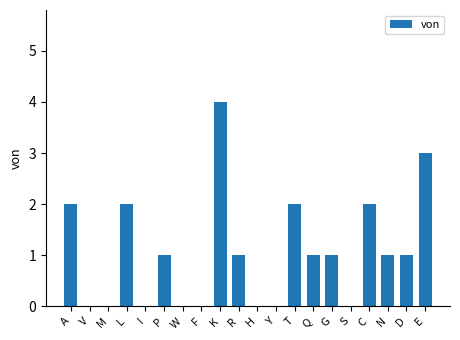

What is the change in value from H to C?

+2